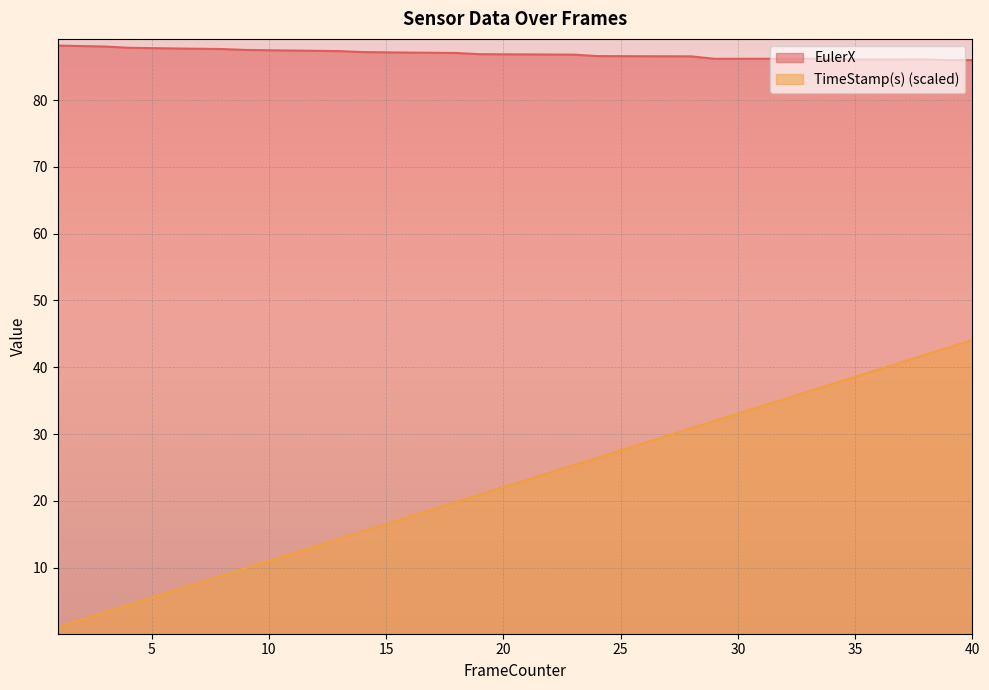

Reading right to left, list all the values displayed in this chart.

EulerX: 86.0	86.0	86.1	86.1	86.1	86.1	86.1	86.2	86.2	86.2	86.2	86.2	86.6	86.6	86.6	86.6	86.6	86.8	86.8	86.8	86.9	86.9	87.1	87.1	87.1	87.2	87.2	87.3	87.4	87.4	87.5	87.5	87.7	87.7	87.7	87.8	87.8	88.0	88.1	88.2
TimeStamp(s): 44.1	43.0	41.9	40.8	39.7	38.6	37.5	36.4	35.3	34.2	33.1	32.0	30.9	29.8	28.7	27.6	26.5	25.3	24.2	23.1	22.0	20.9	19.8	18.7	17.6	16.5	15.4	14.3	13.2	12.1	11.0	9.9	8.8	7.7	6.6	5.5	4.4	3.3	2.2	1.1